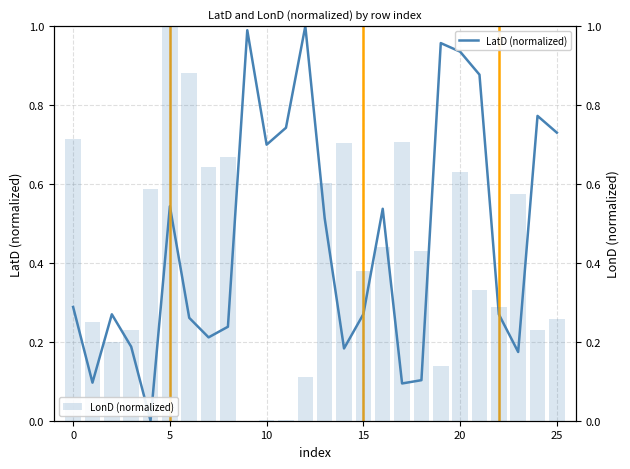

What is the total value across all series at 19?

1.1